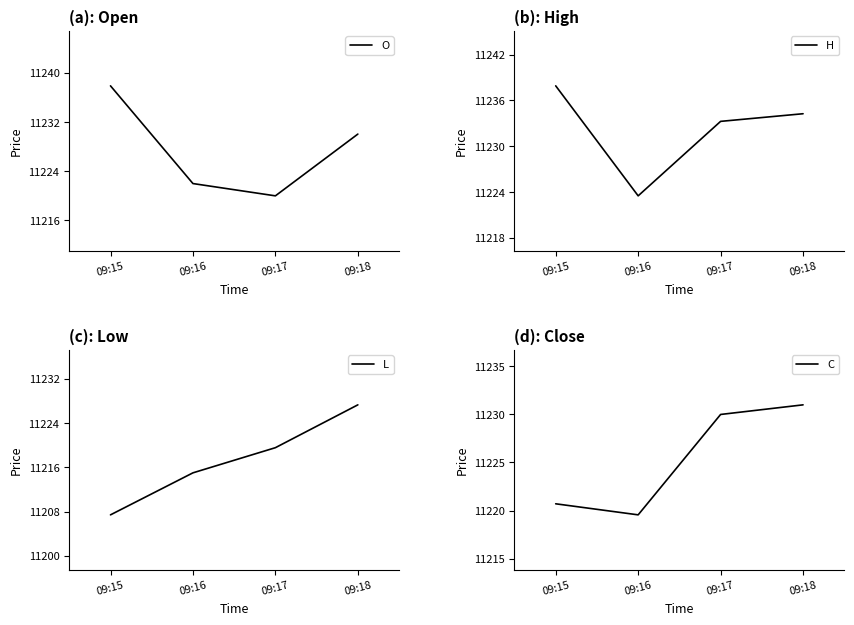

True or false: C and L intersect in this chart.

False